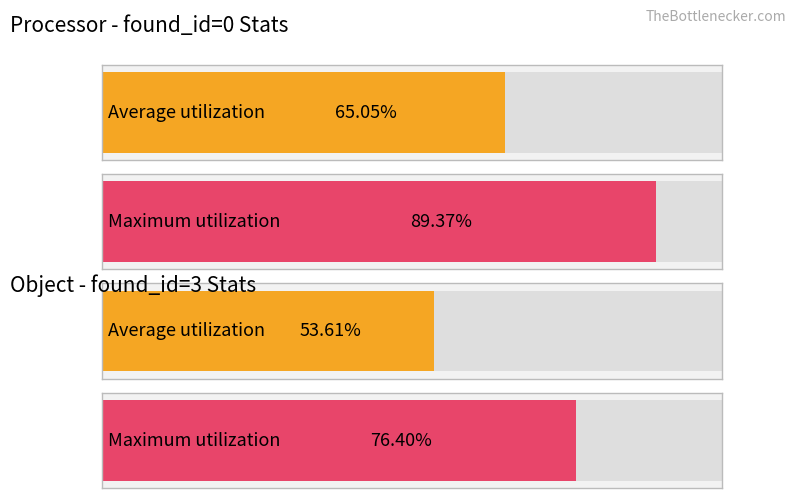

Rank the series by their maximum value, from highest to lowest.

Maximum utilization, Average utilization